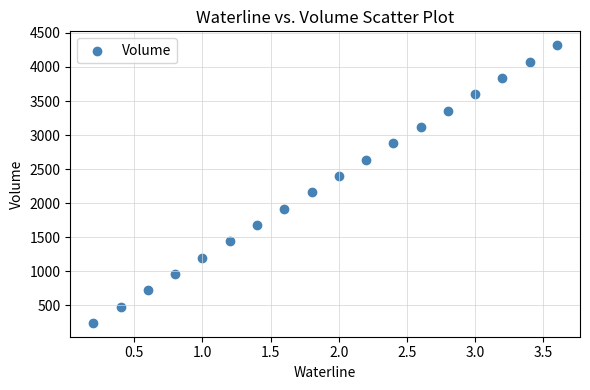

What is the range of Y values (max minus min)?

4080.0